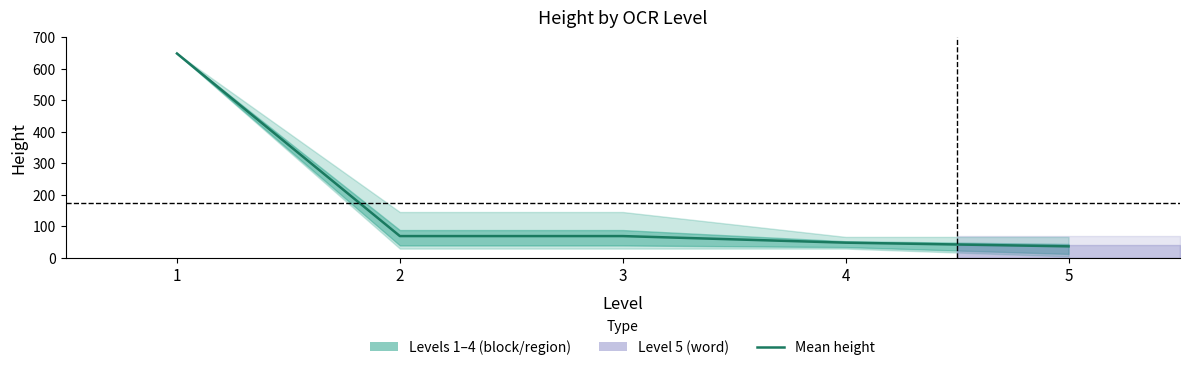

What is the average value?

173.8